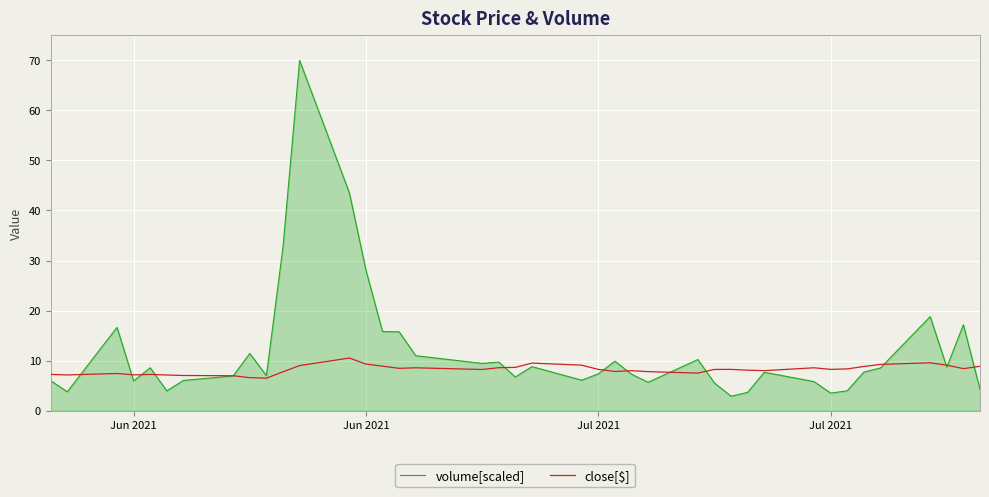

Which series has the largest total across all categories?

volume[scaled]